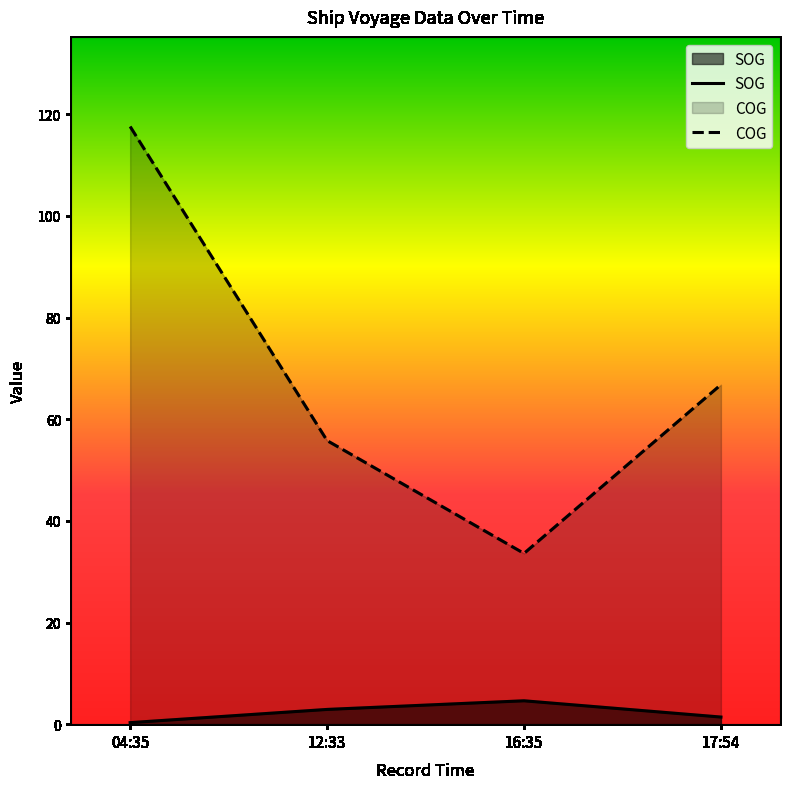

Reading left to right, what are all the values shown in this chart?

SOG: 0.3	2.9	4.6	1.4
COG: 117.6	55.8	33.6	66.8